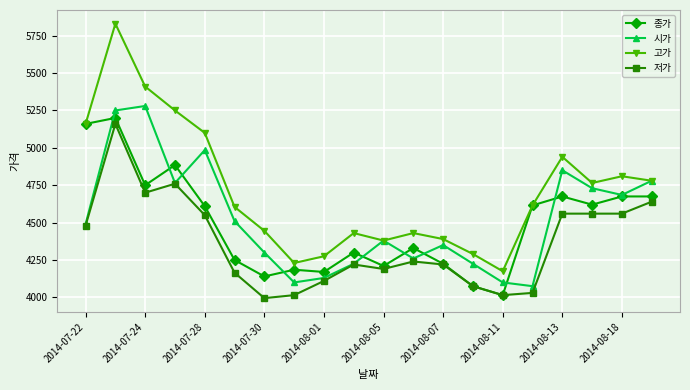

What is the sum of all 시가 values?

90470